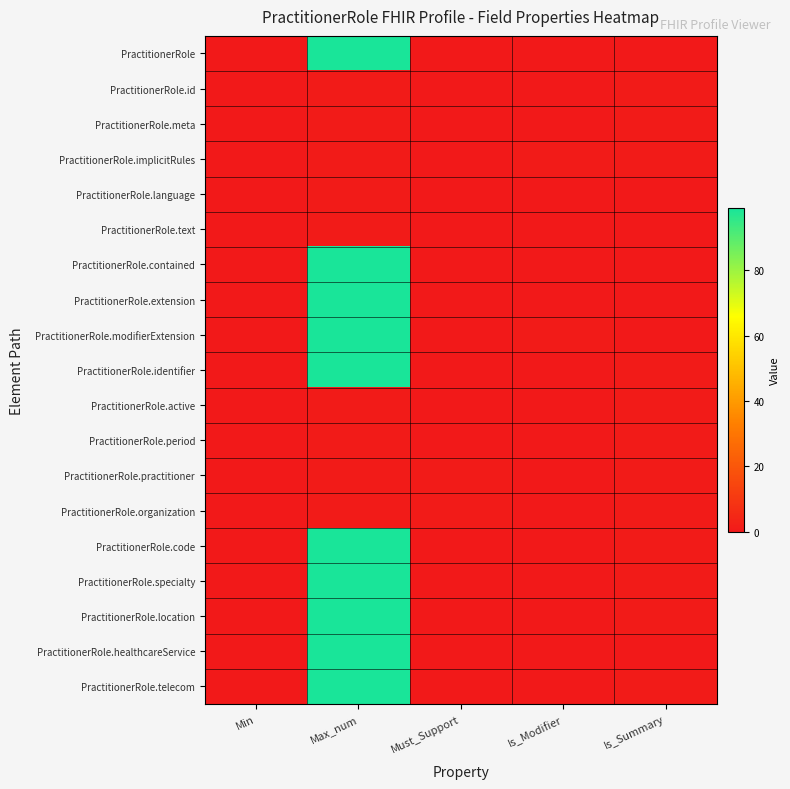

Which series has the largest range (max minus min)?

PractitionerRole